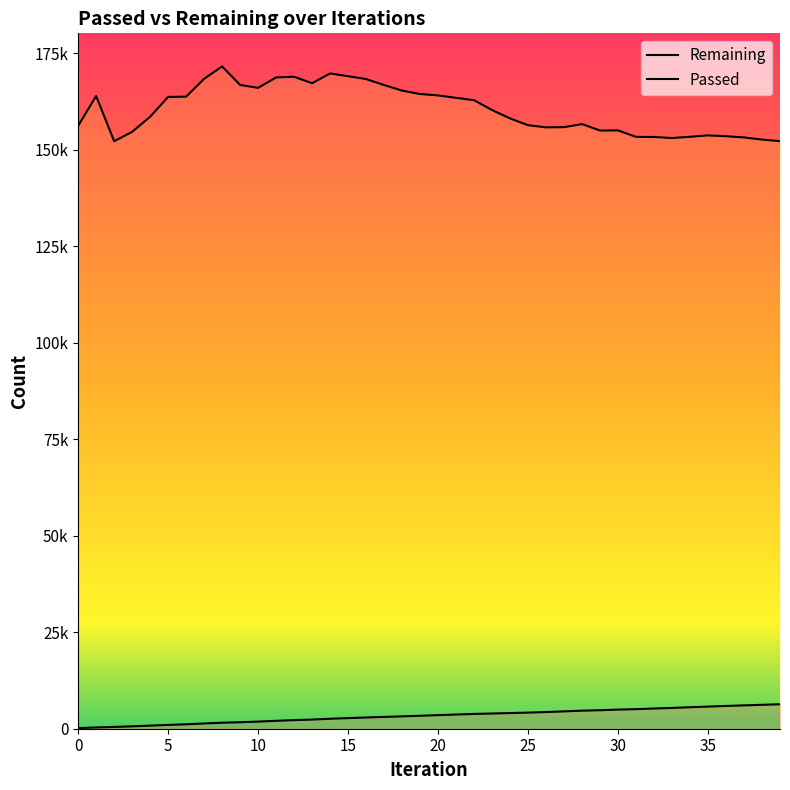

In Remaining, how many points are higher than both neighbors (excluding endpoints)?

7